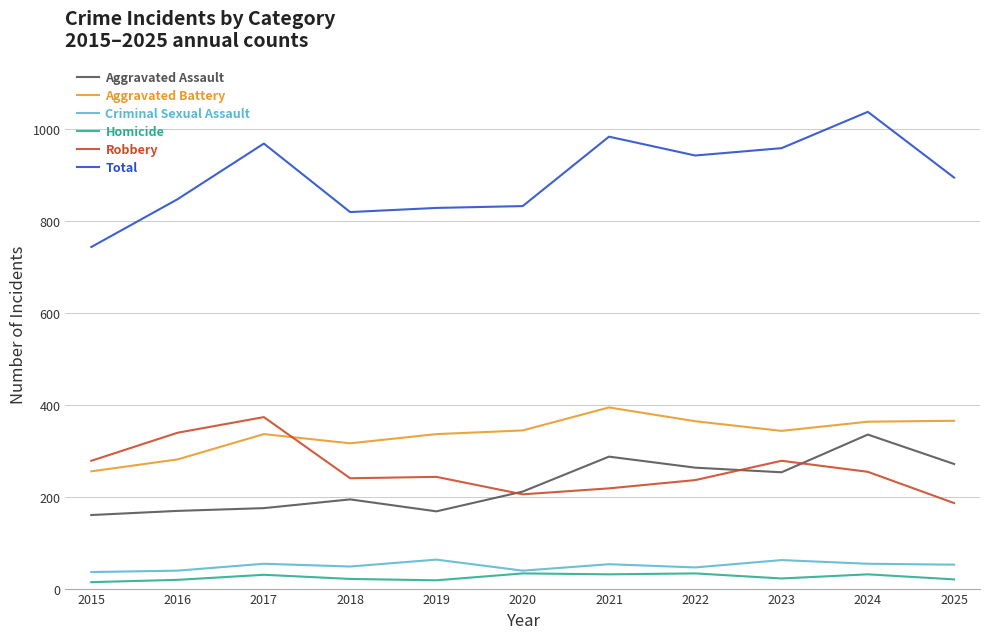

What is the lowest value of the Aggravated Assault series?

160